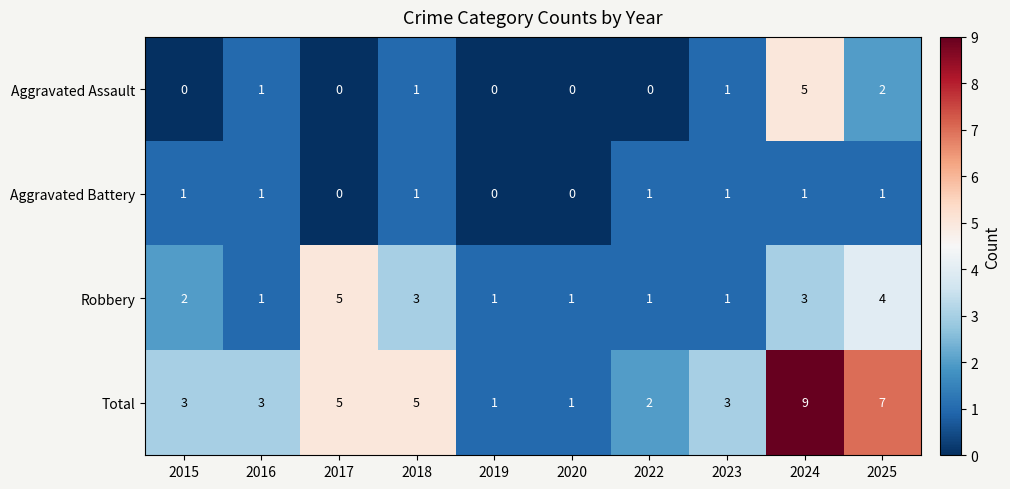

What is the total value across all series at 2016?

6